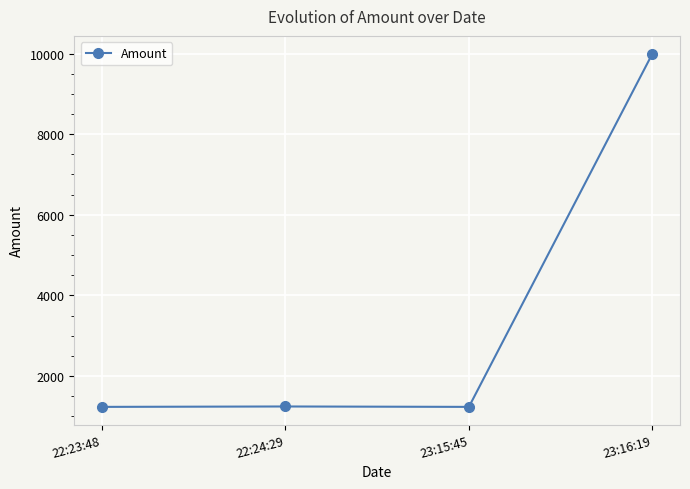

True or false: the data shows 353 at 23:15:45.

False